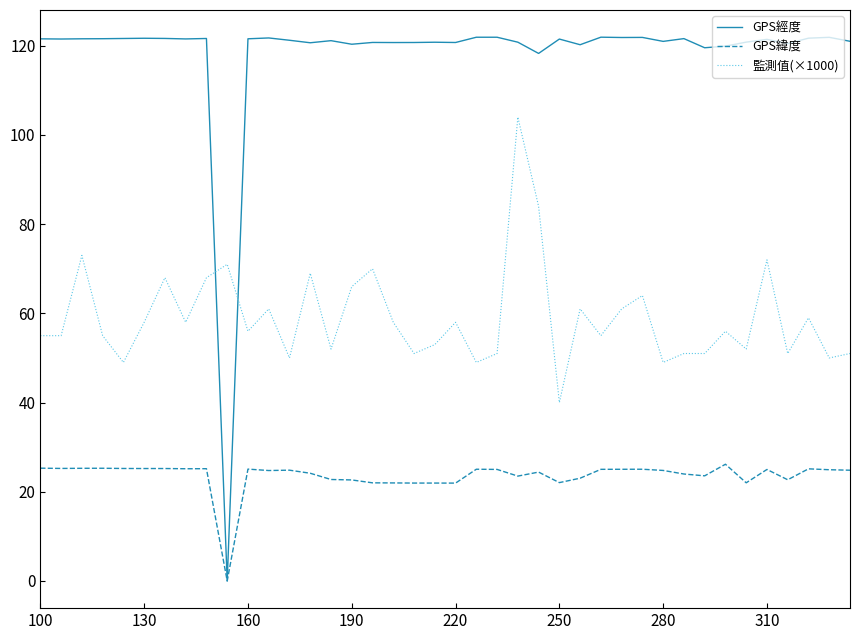

What is the greatest value displayed?

121.9